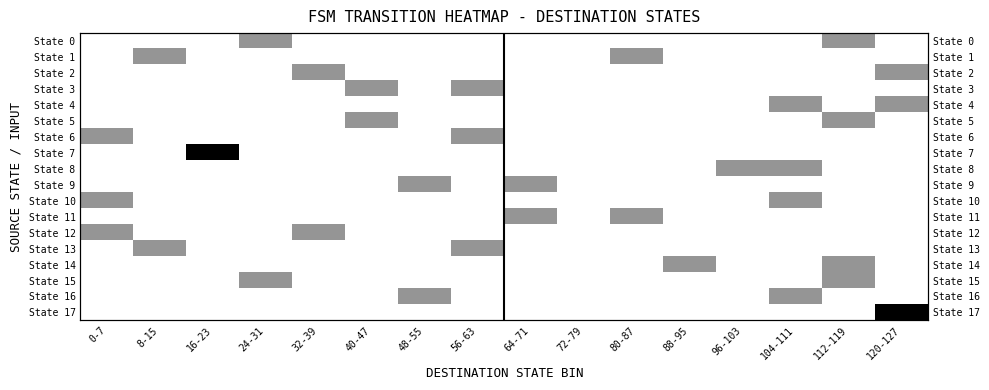

Which label corresponds to the largest value in the chart?

16-23